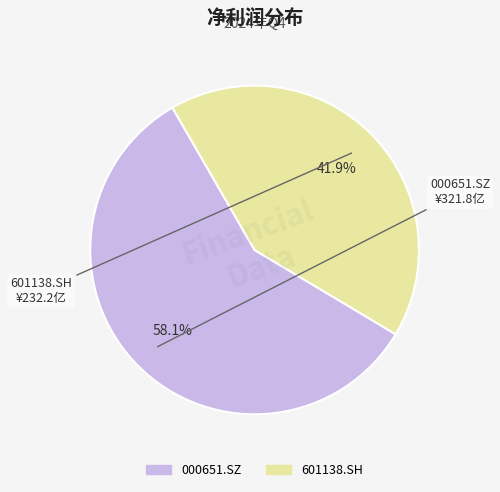

Does 601138.SH represent more than half of the total?

No